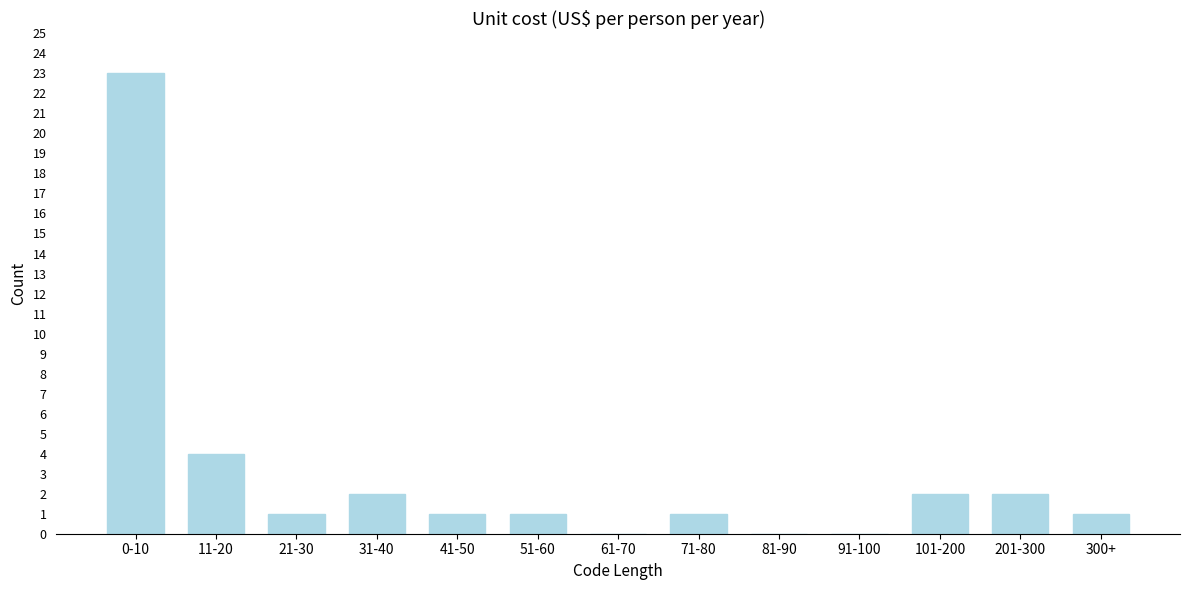

Reading left to right, list all the values displayed in this chart.

0-10=23	11-20=4	21-30=1	31-40=2	41-50=1	51-60=1	61-70=0	71-80=1	81-90=0	91-100=0	101-200=2	201-300=2	300+=1